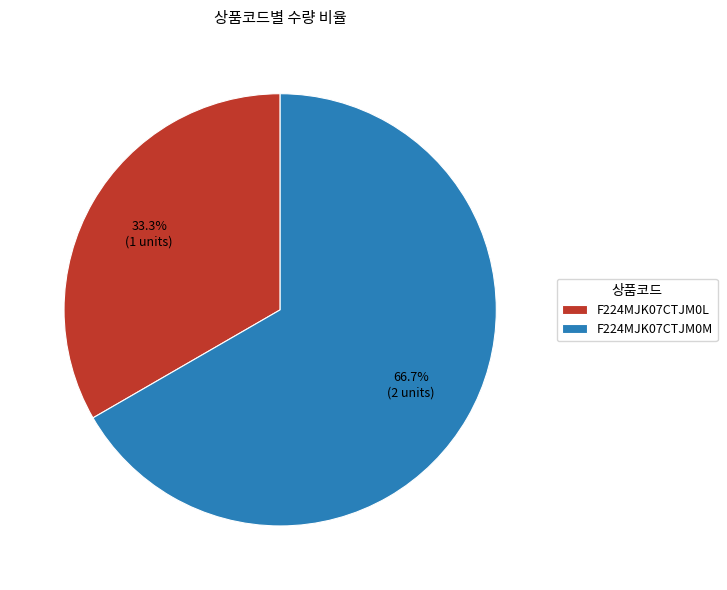

What portion of the pie excludes F224MJK07CTJM0L?

66.7%